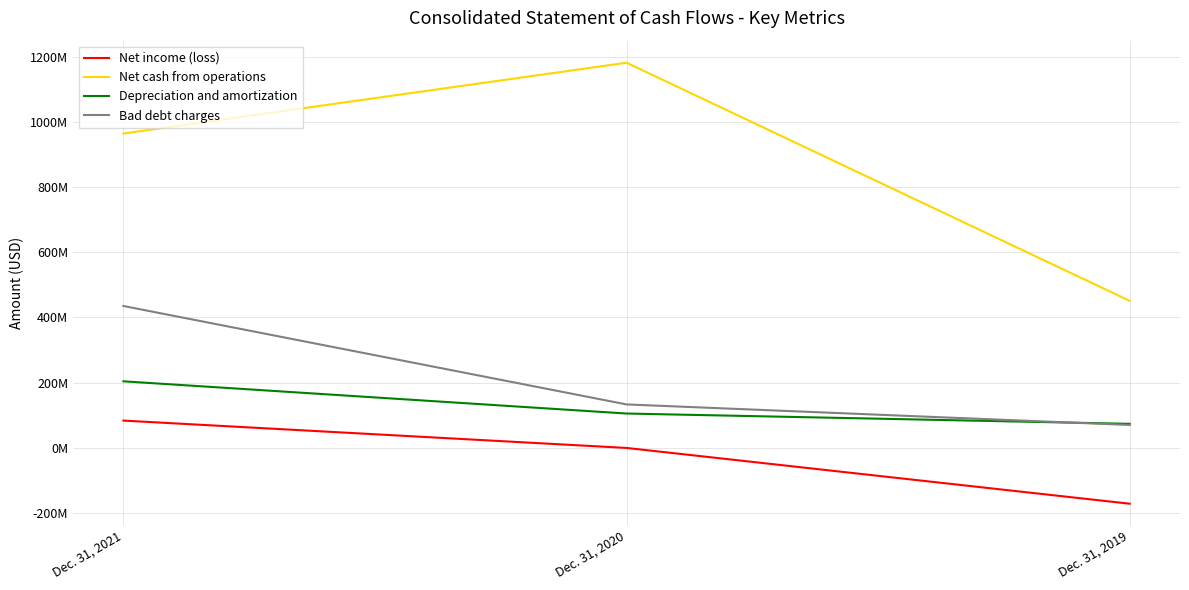

Reading right to left, what are all the values shown in this chart?

Net income (loss): -171999000	-707000	83304000
Net cash from operations: 451091000	1182552000	965043000
Depreciation and amortization: 73320000	104992000	203942000
Bad debt charges: 69861000	132944000	435314000